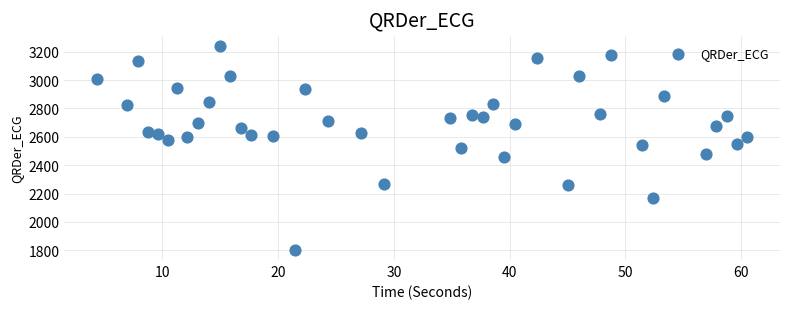

What is the range of X values (max minus min)?

56.2